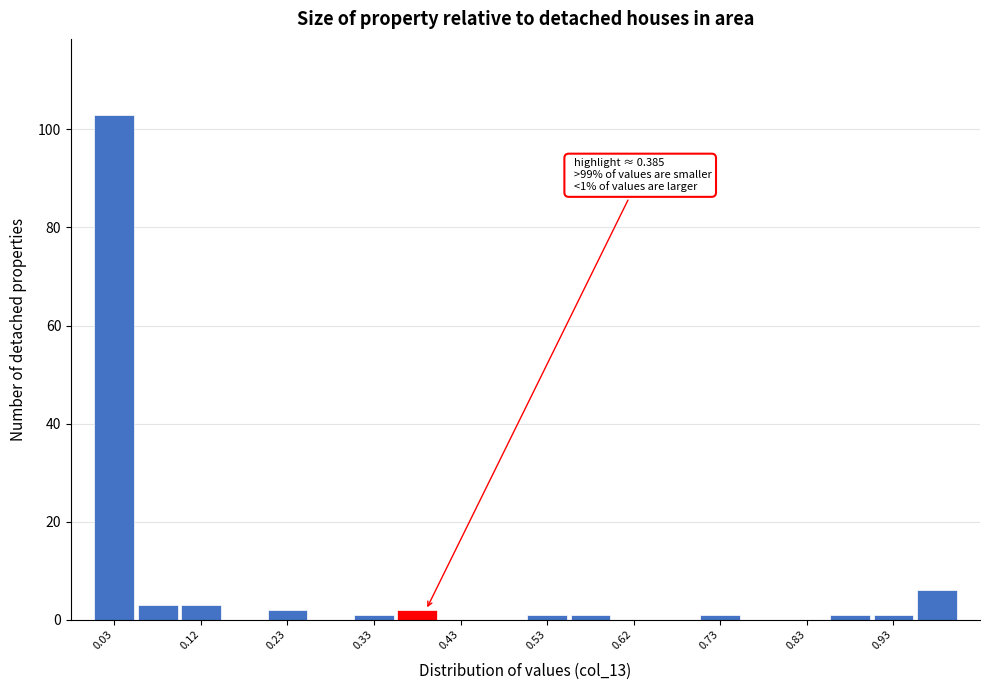

Over which range of the x-axis is the bar tallest?

0.00 to 0.05